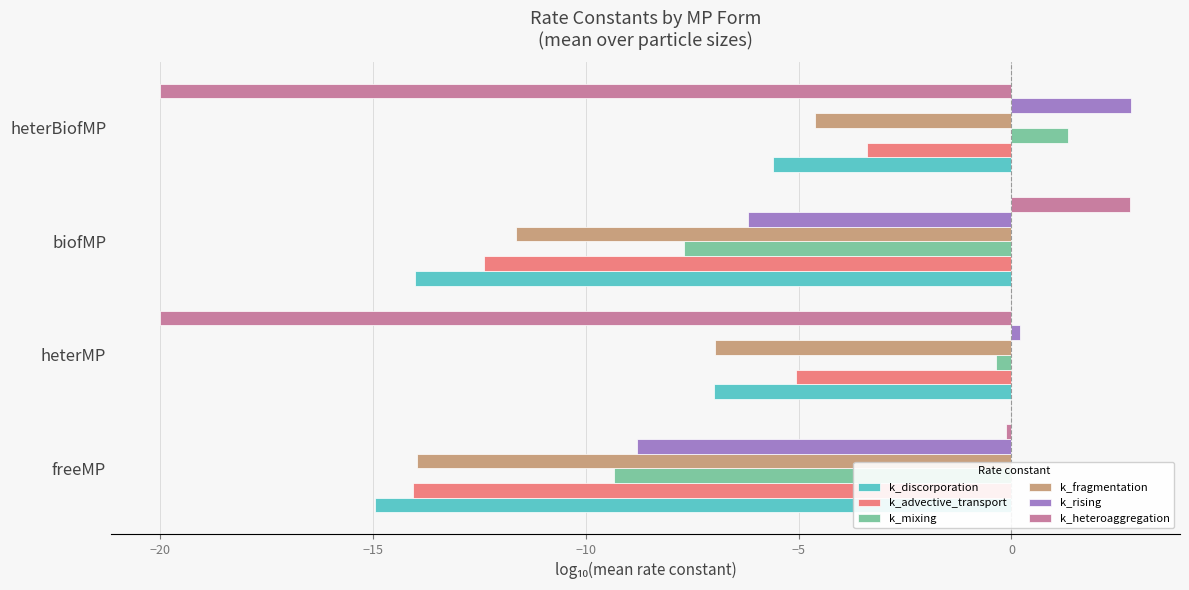

Which category has the lowest value in the k_rising series?

freeMP